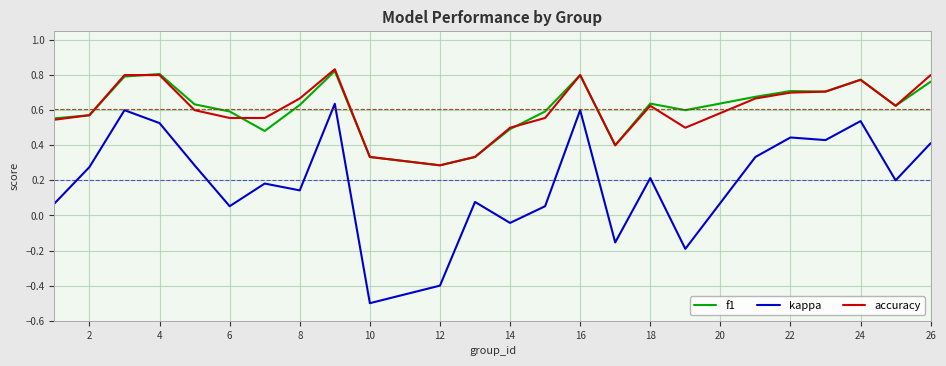

True or false: kappa and accuracy cross at least once.

False